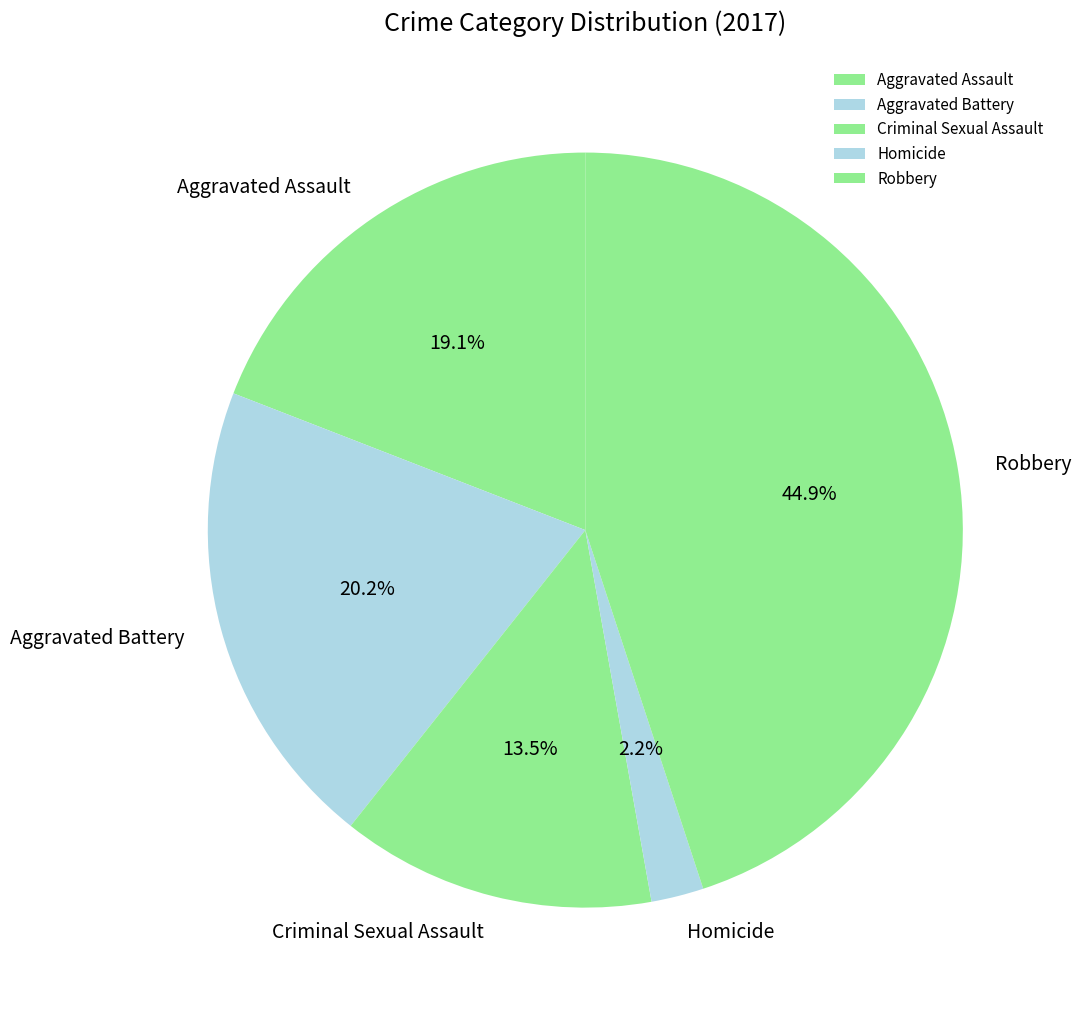

How many segments does this pie chart have?

5